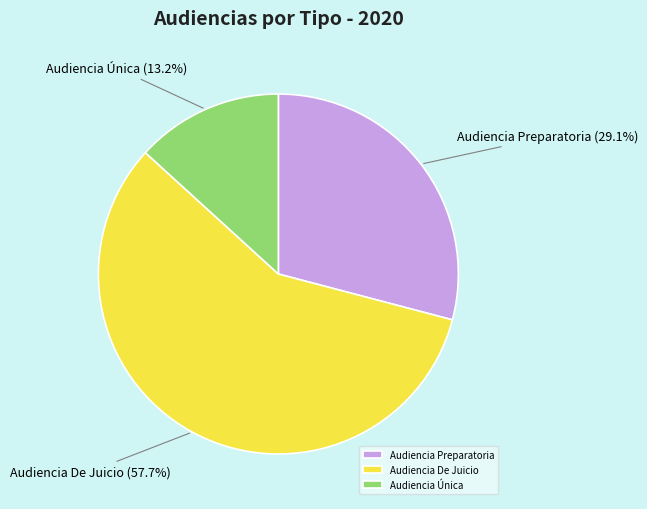

Which slice is the smallest?

Audiencia Única